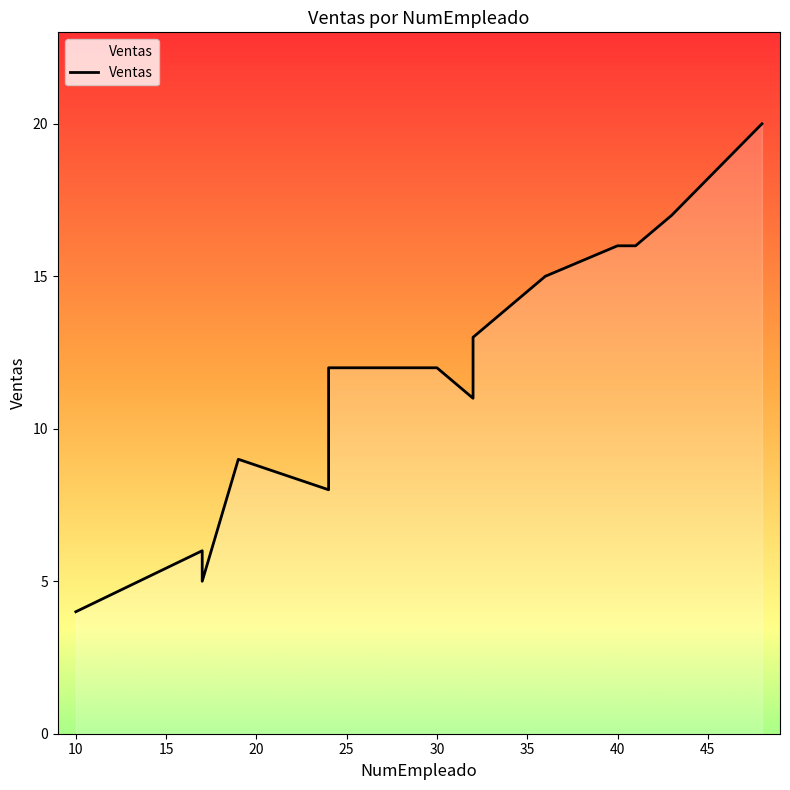

How many data points are above 12?

6